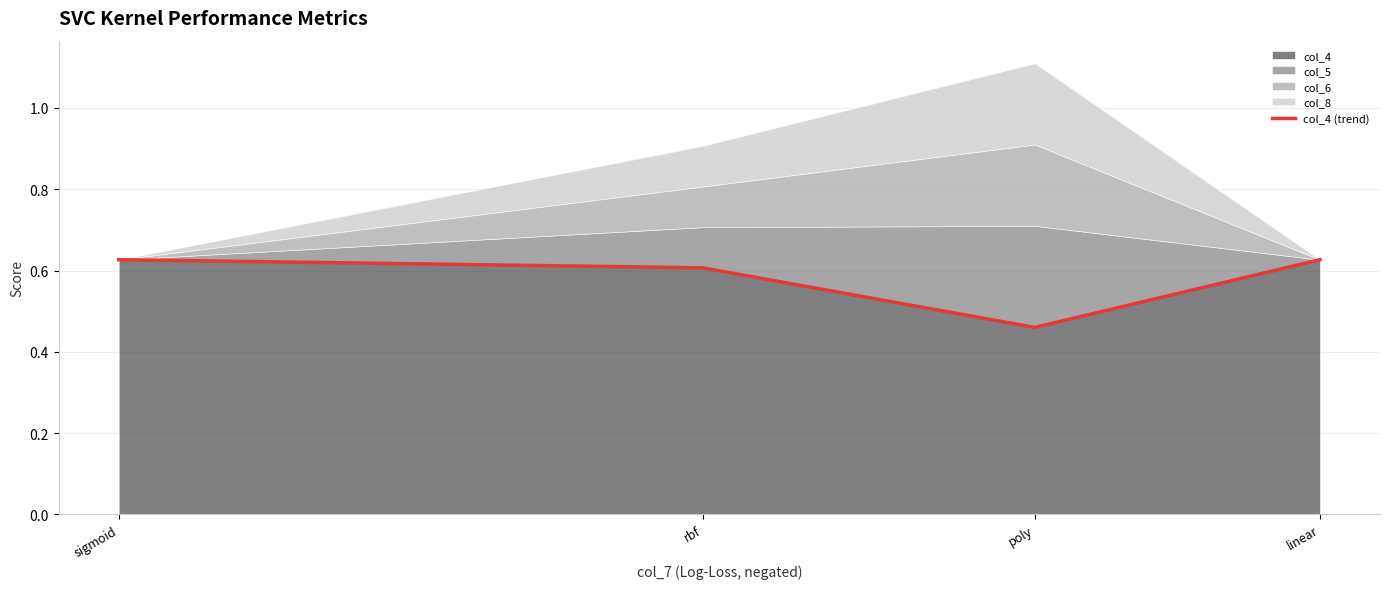

How many values are between 0 and 1?

4